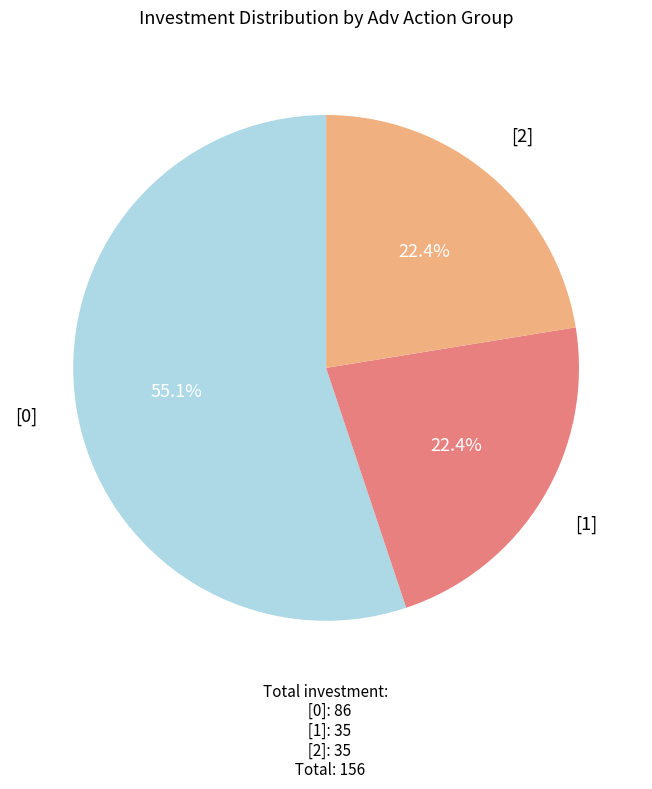

To the nearest percent, what is the average slice percentage?

33%